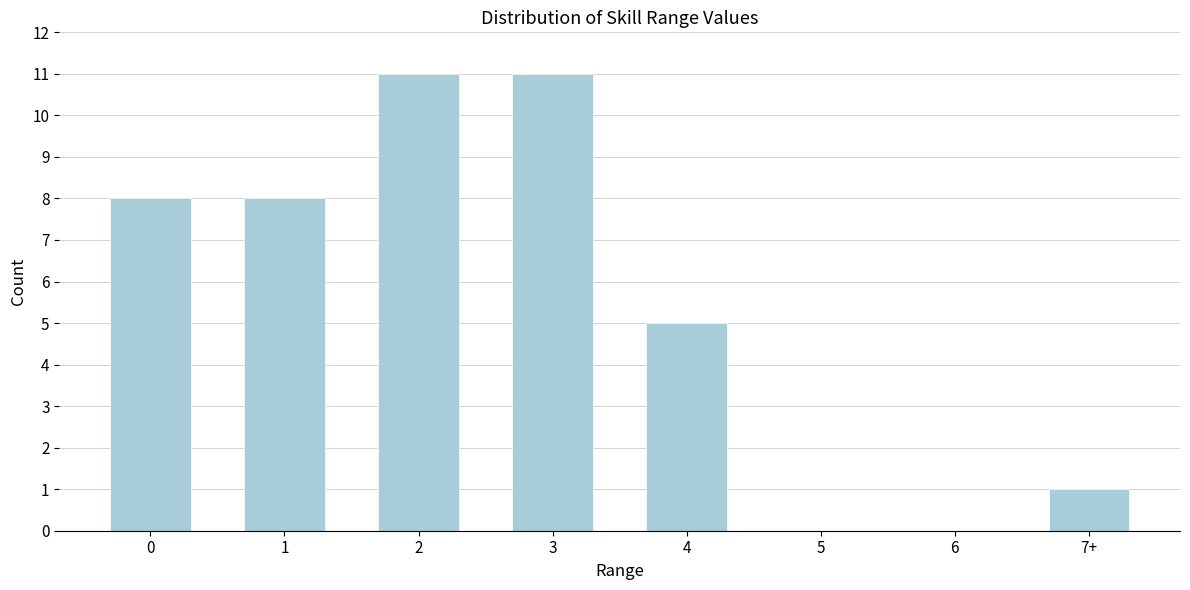

Reading left to right, transcribe all the data shown in this chart.

0=8	1=8	2=11	3=11	4=5	5=0	6=0	7+=1